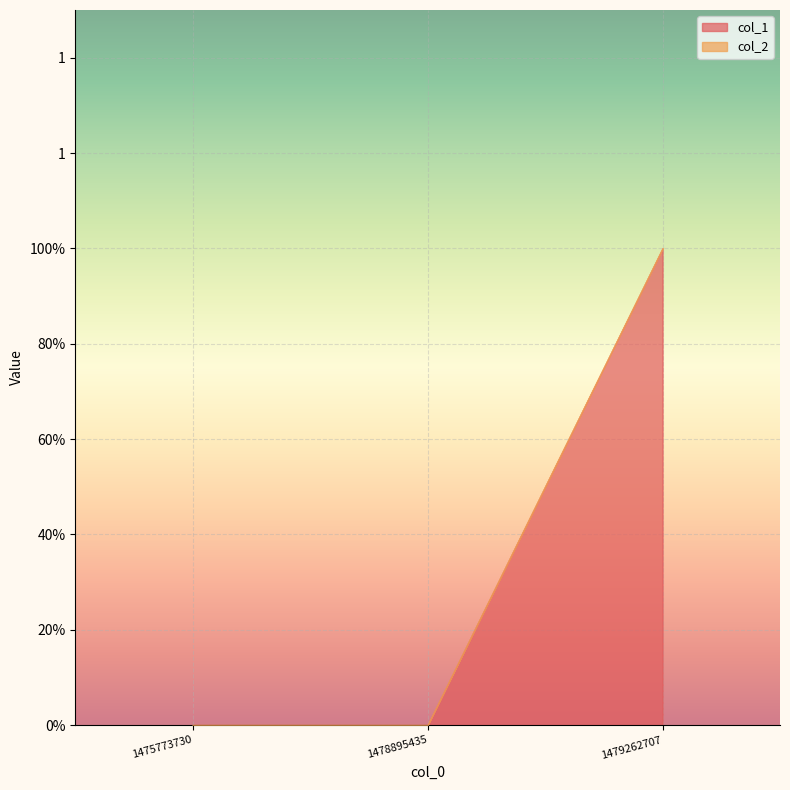

At how many categories does at least one series exceed 0?

1